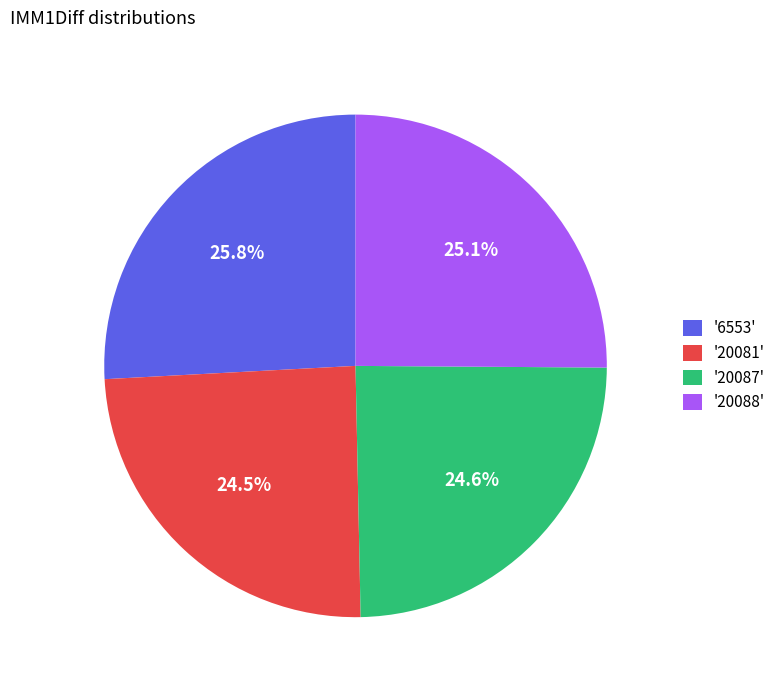

What is the largest slice in the pie chart?

'6553'